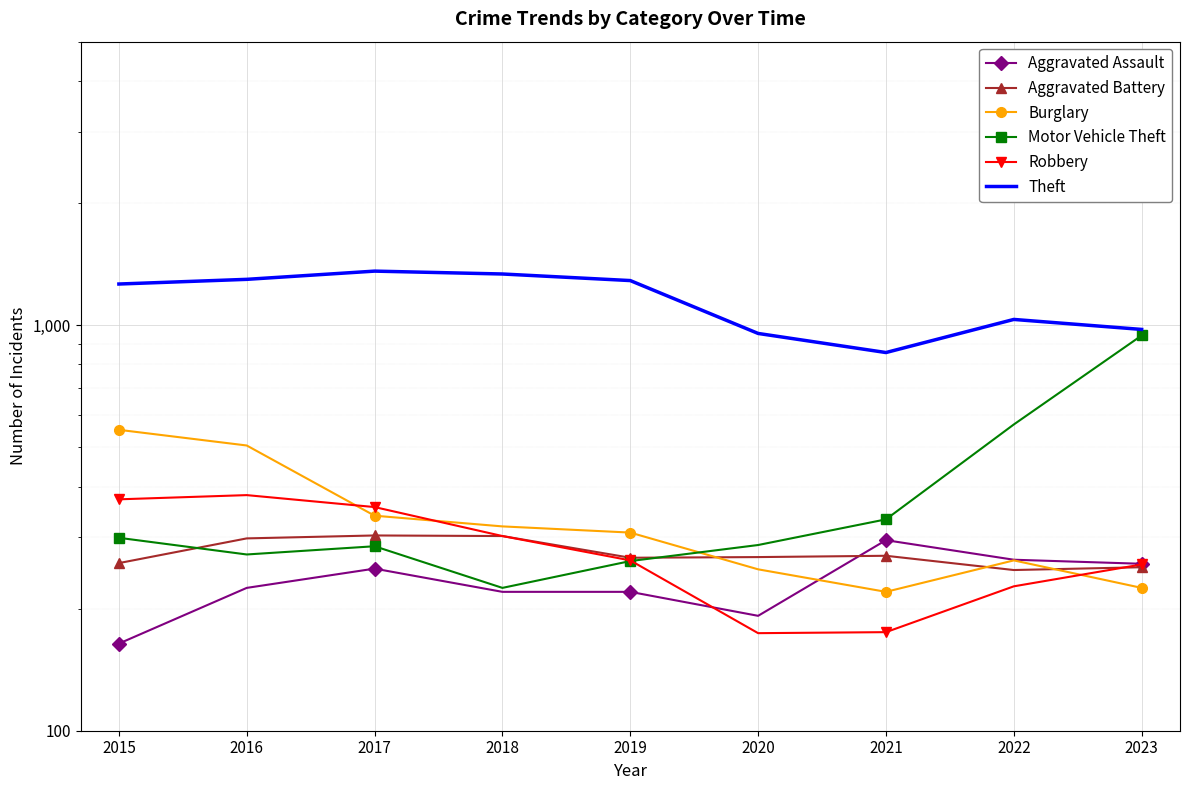

At which label is Aggravated Assault closest to 229?

2016